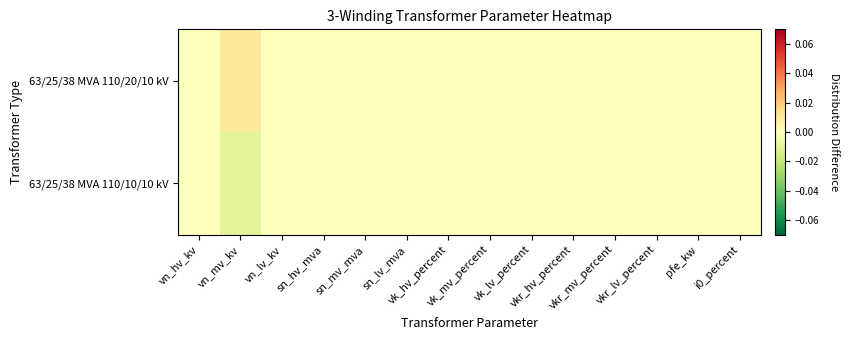

Rank the series by their maximum value, from highest to lowest.

63/25/38 MVA 110/20/10 kV, 63/25/38 MVA 110/10/10 kV